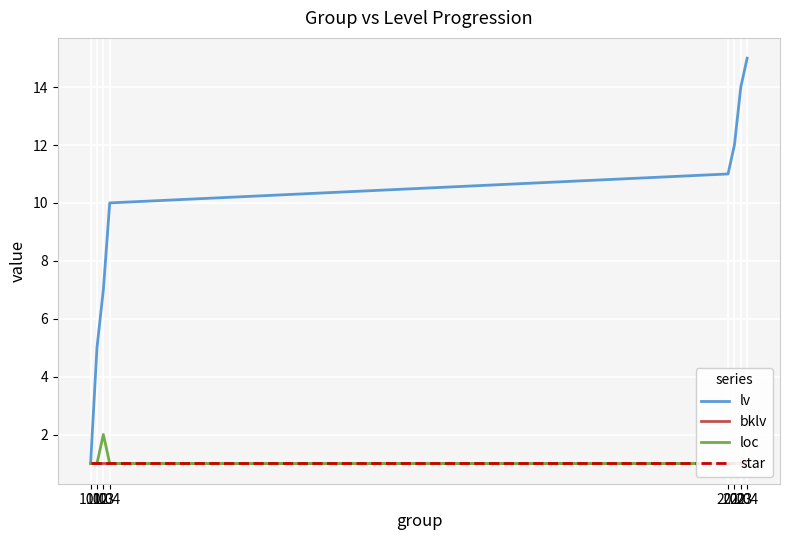

What is the maximum value for star?

1